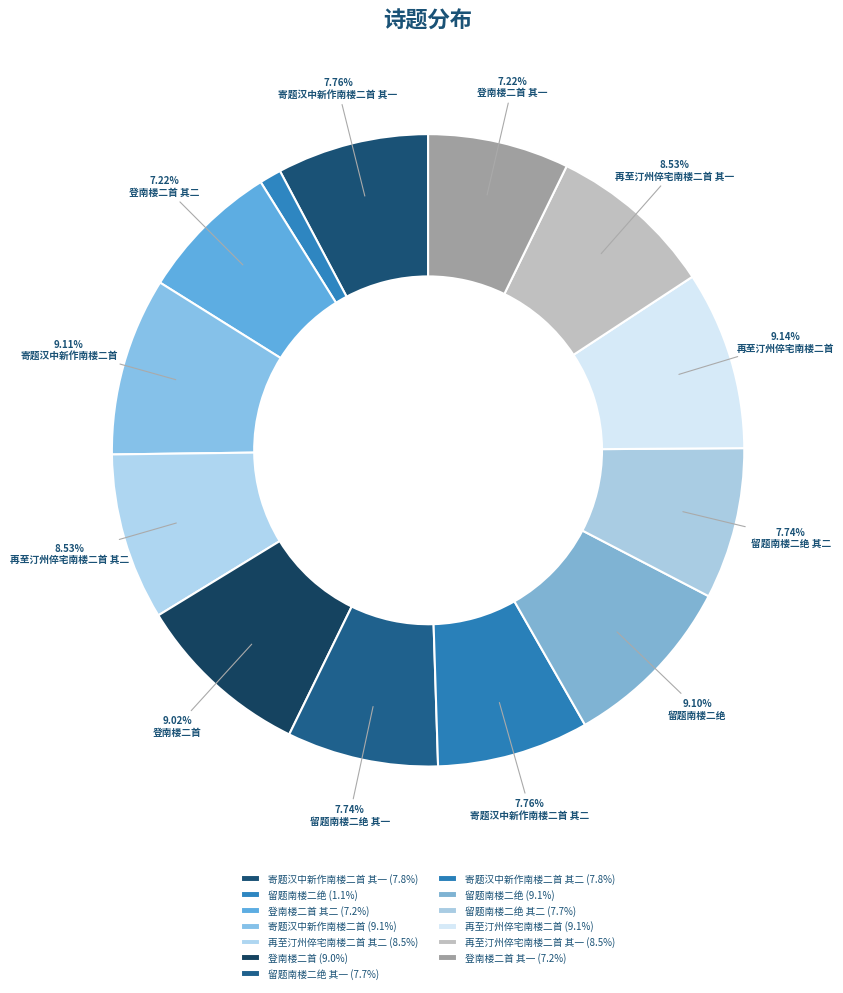

How many segments does this pie chart have?

13